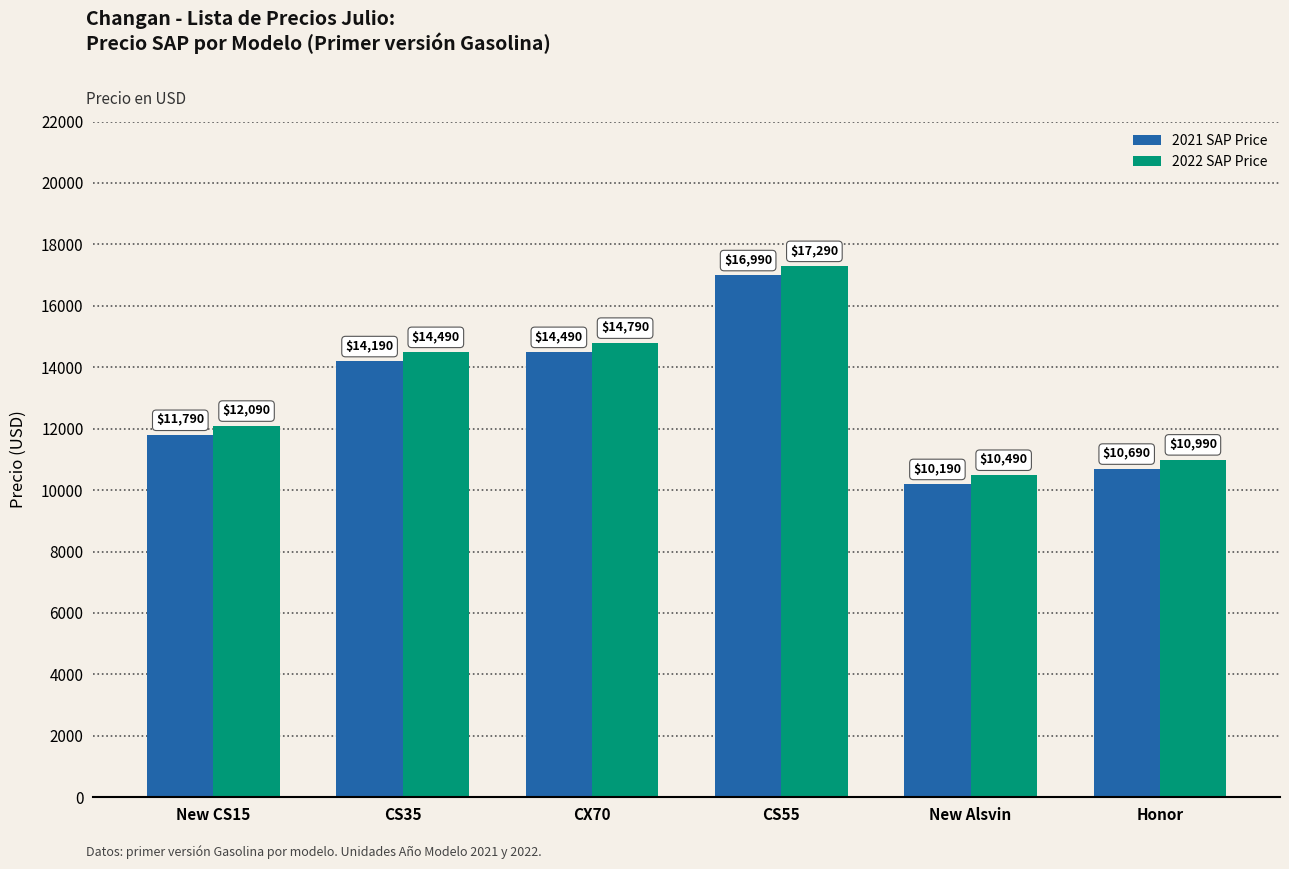

At which label is 2021 SAP Price closest to 13590?

CS35